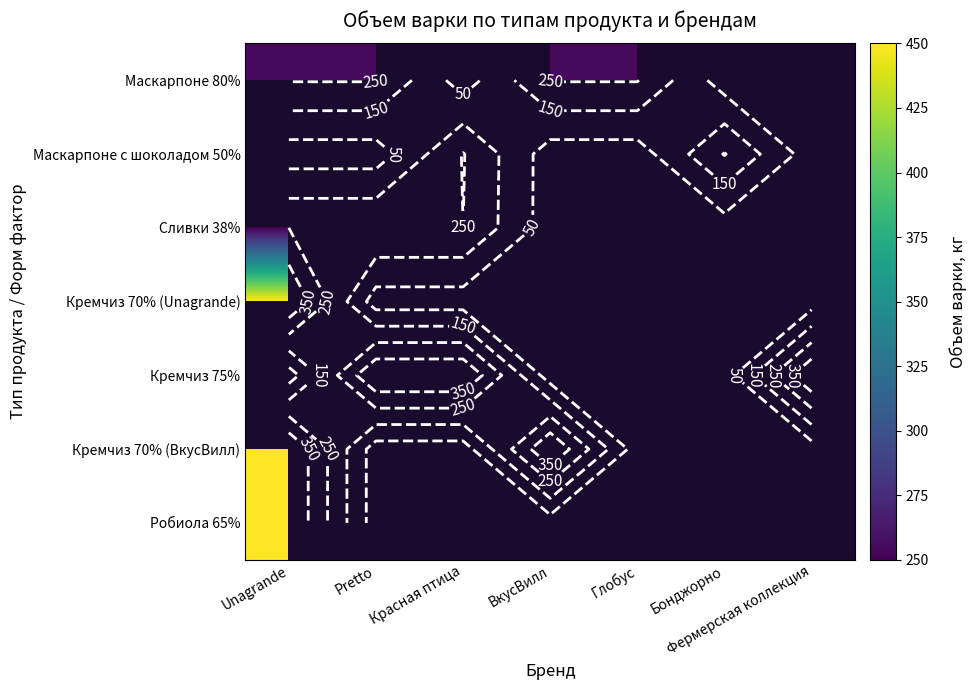

Which category has the lowest value across all series?

Unagrande